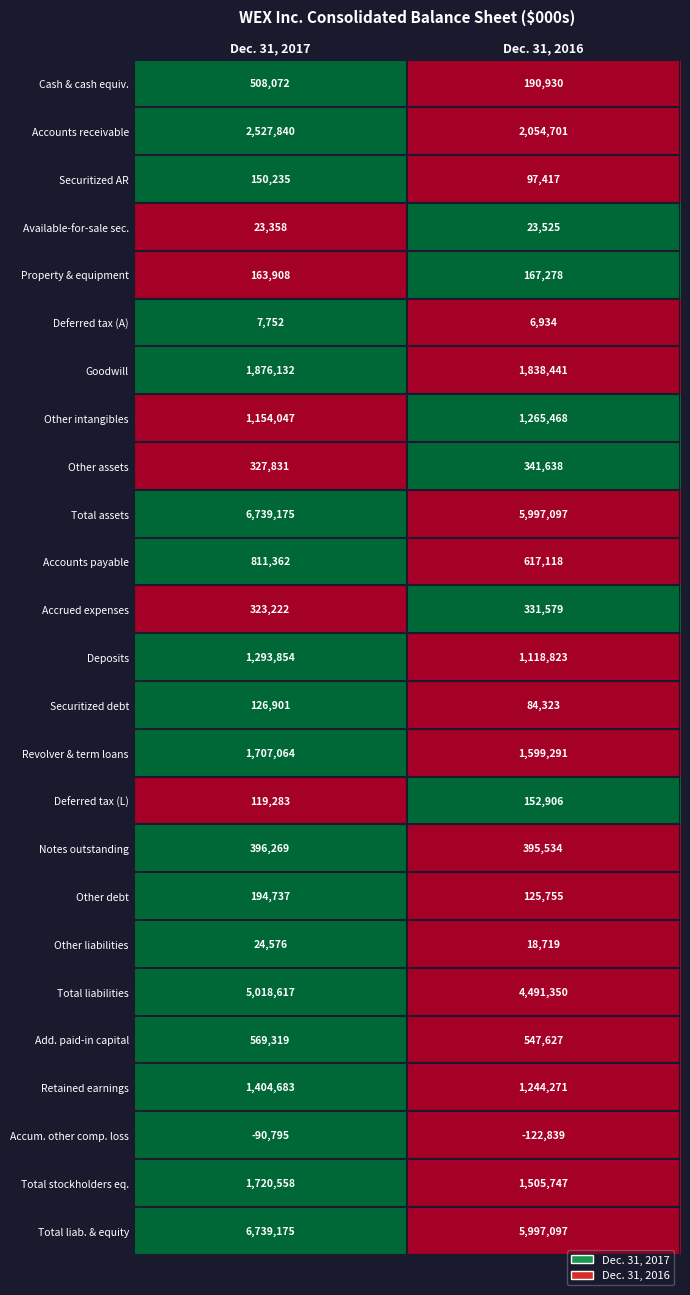

How many data points does each series have?

2